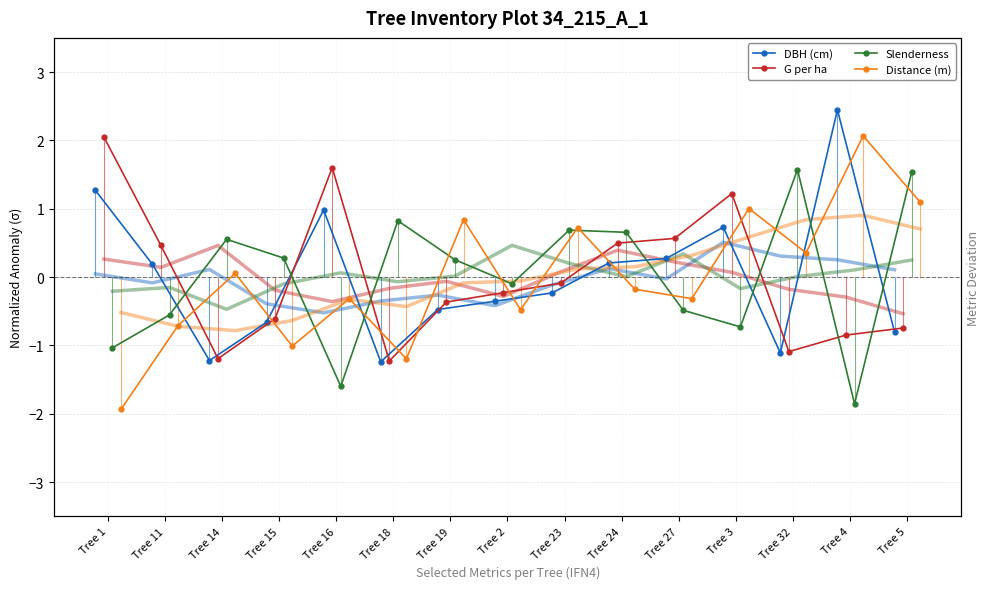

How many times do Distance (m) and DBH (cm) cross each other?

9